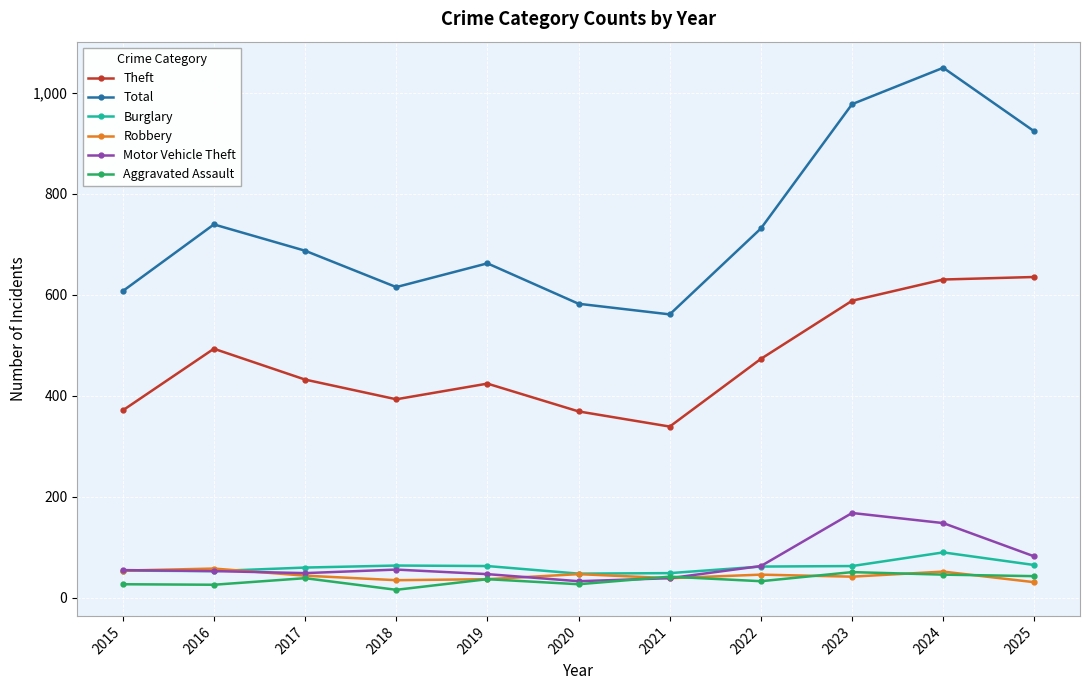

What is the difference between the maximum and minimum values in the Total series?

488